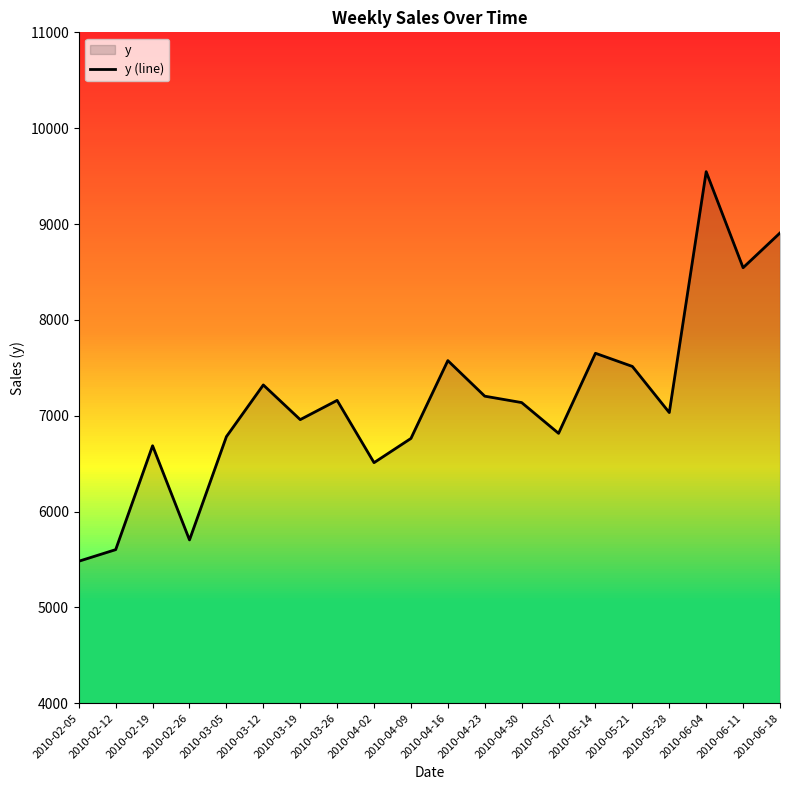

How many data points are less than 7136?

10